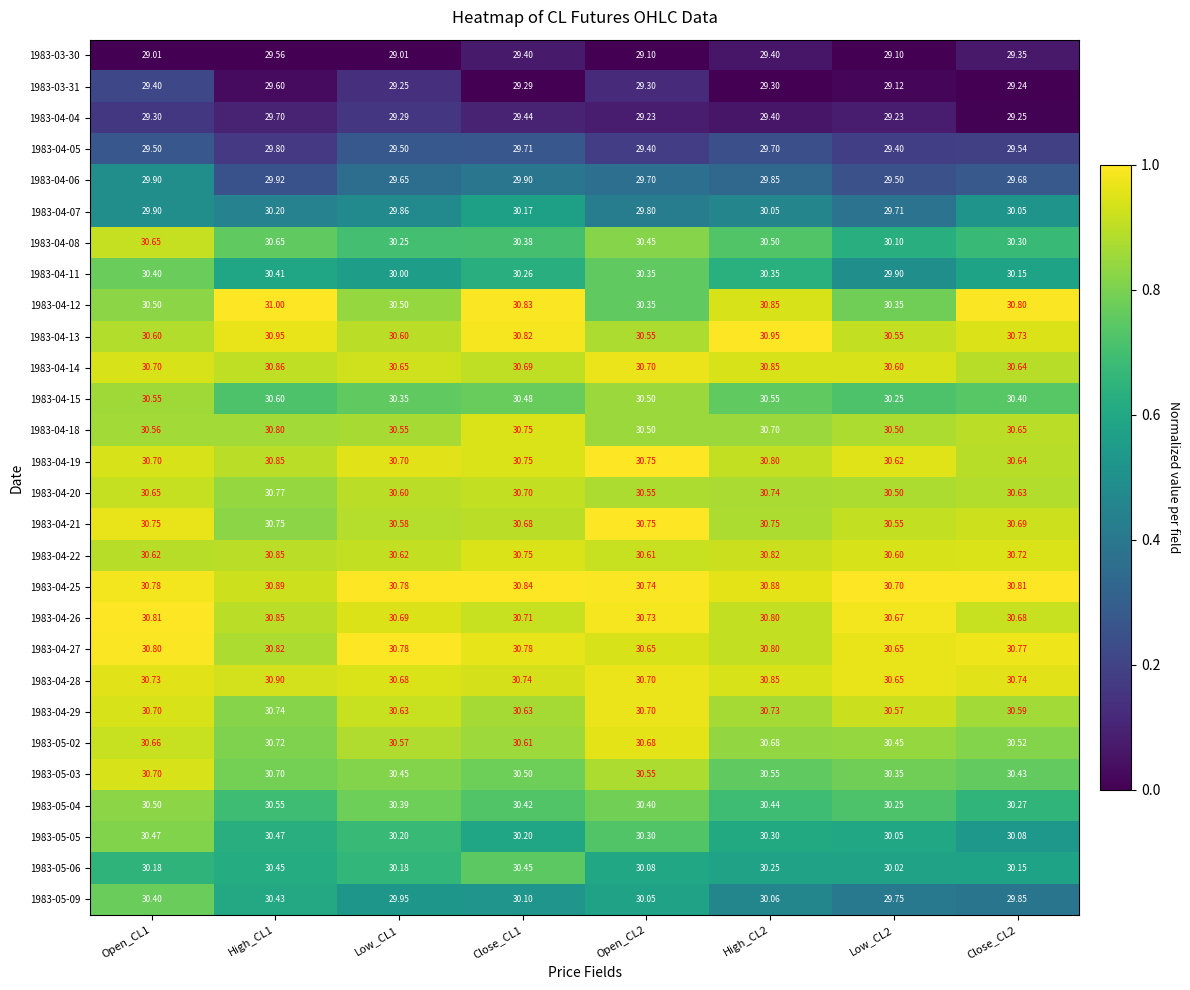

Is the value of 1983-05-02 at Close_CL1 greater than the value of 1983-05-09 at Low_CL2?

Yes